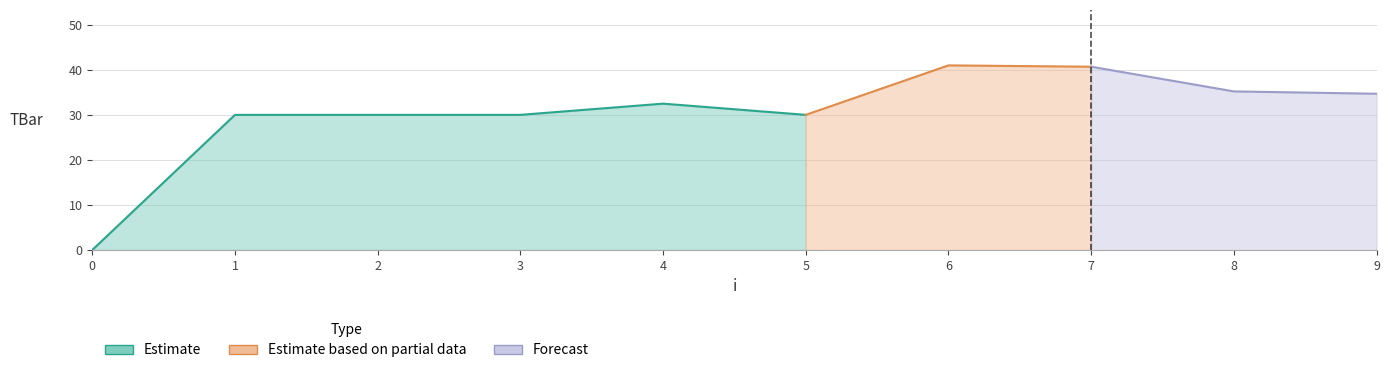

Where is the first local maximum?

4